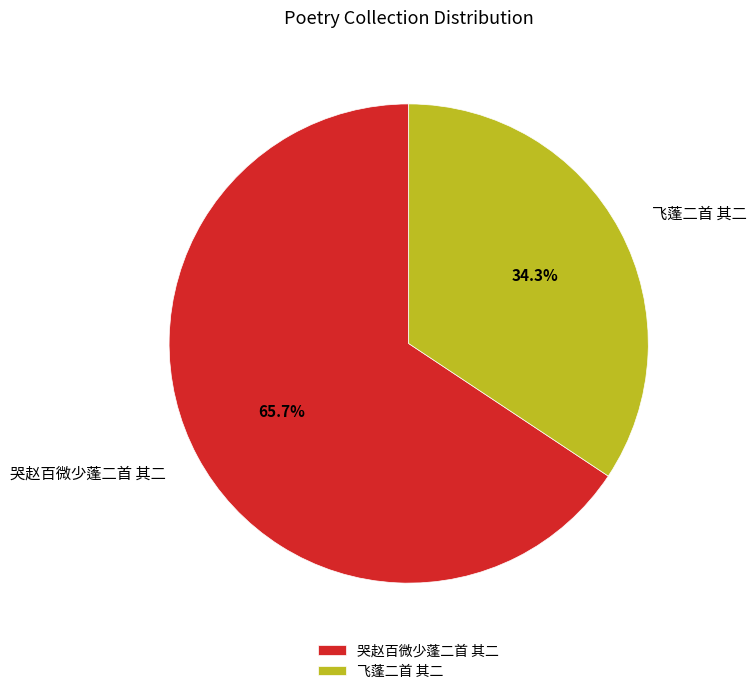

The 哭赵百微少蓬二首 其二 slice represents 52% of the pie. True or false?

False